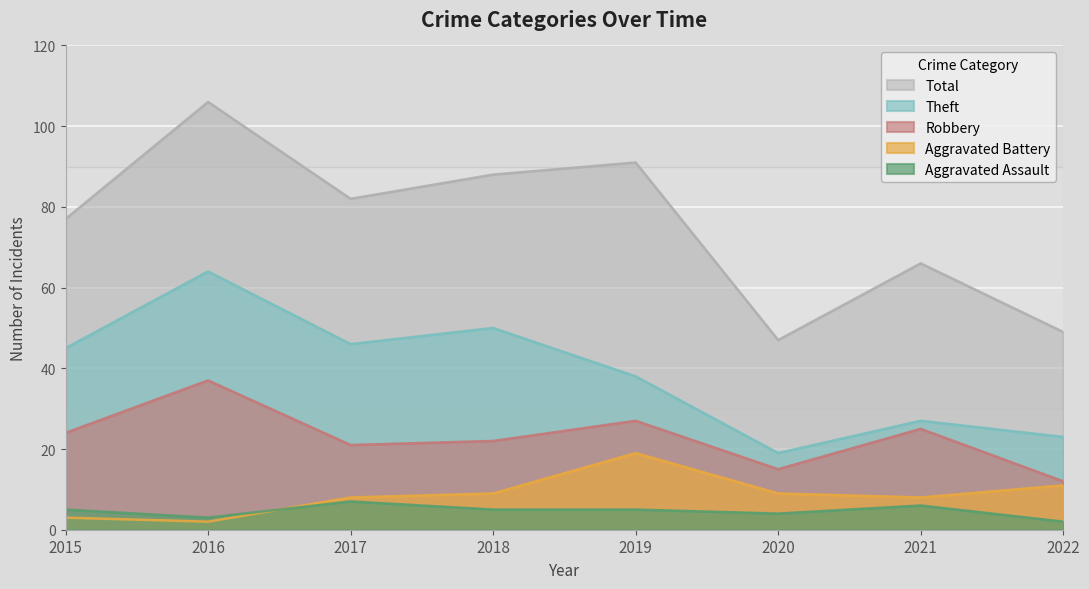

True or false: Theft and Robbery cross at least once.

False